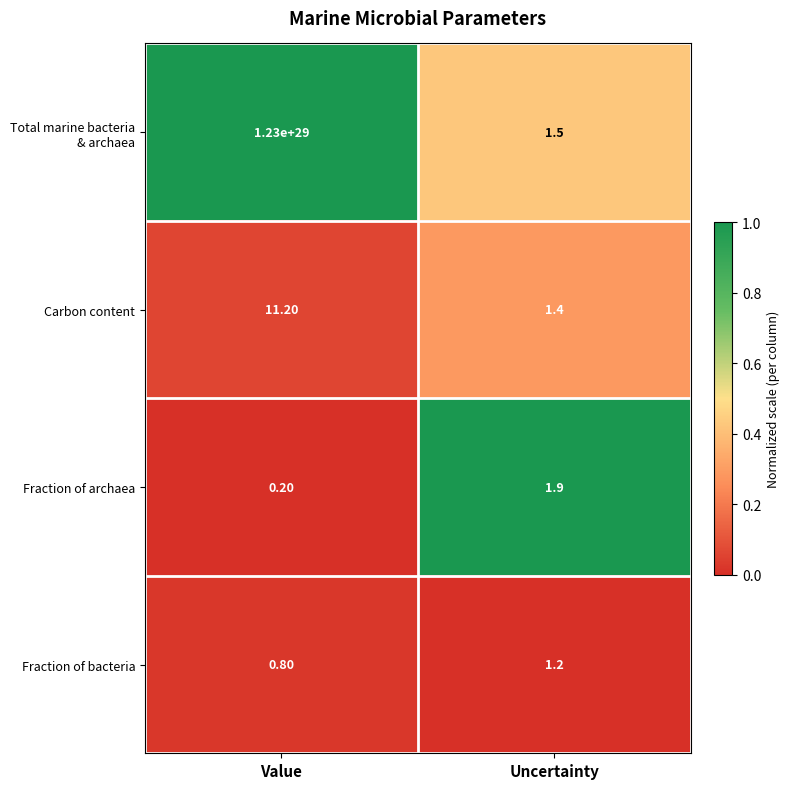

Where does the Carbon content series first go above 11?

Value